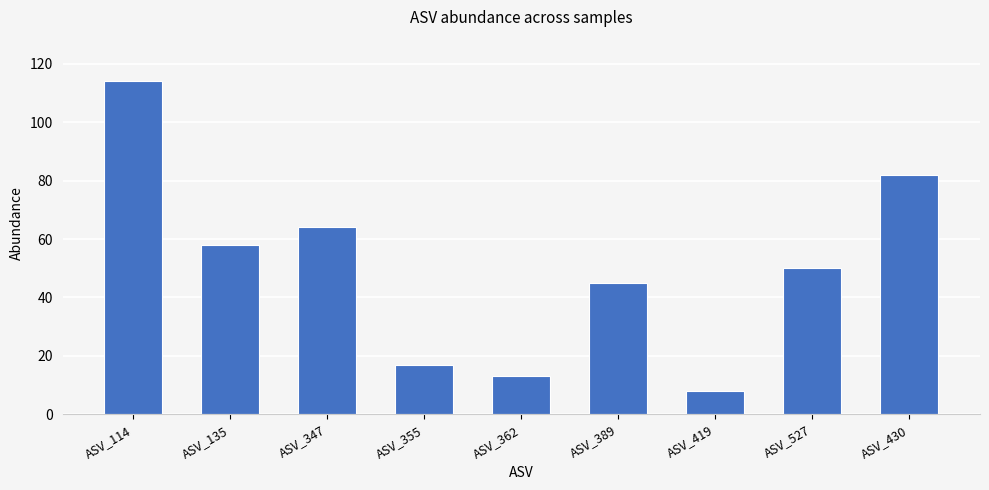

Which category has the lowest value across all series?

ASV_419